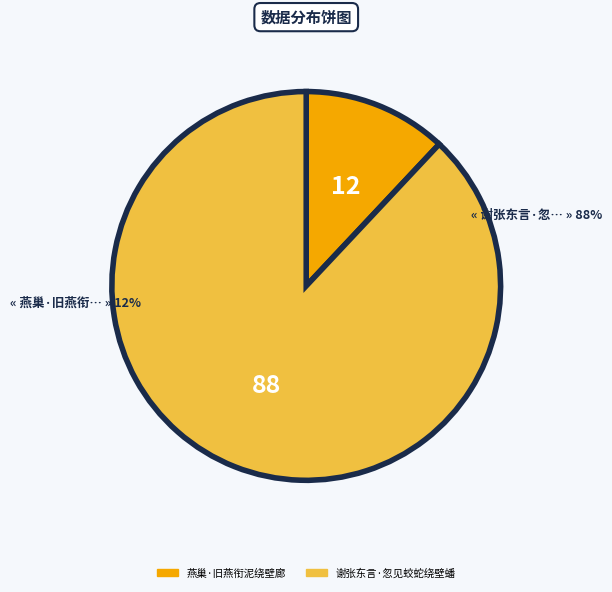

The 燕巢·旧燕衔泥绕壁廊 slice represents 24% of the pie. True or false?

False